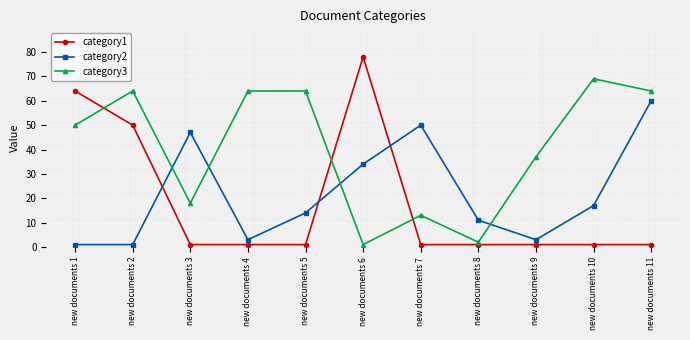

Is it true that category3 equals 28 at new documents 1?

False